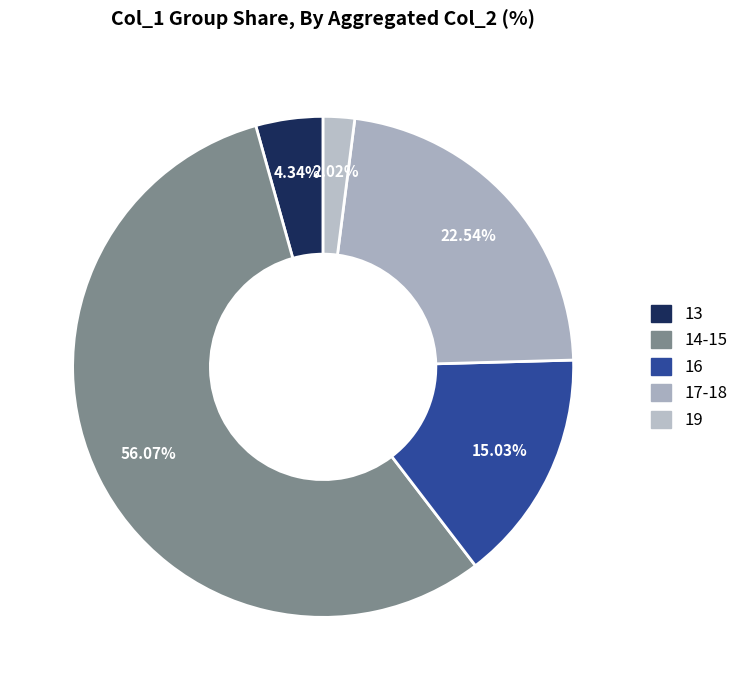

Count the number of slices in the pie.

5